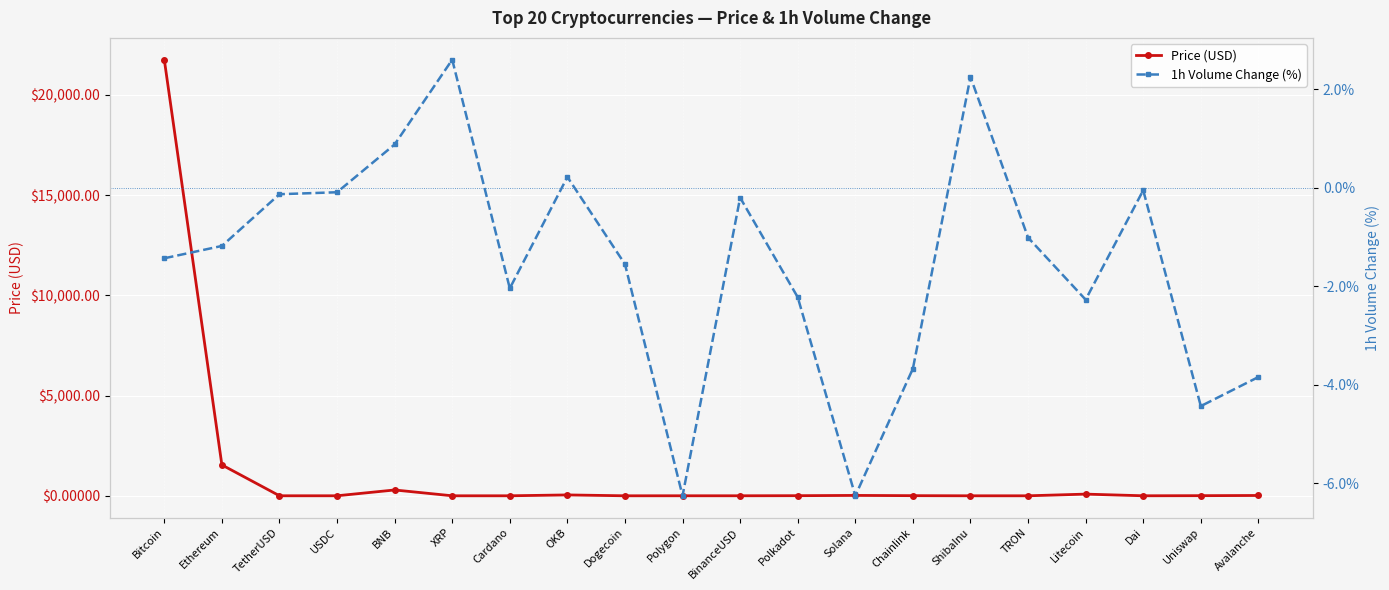

Reading left to right, extract all data points from this chart.

Price (USD): Bitcoin=21750.2	Ethereum=1540.0	TetherUSD=1.0	USDC=1.0	BNB=290.2	XRP=0.4	Cardano=0.3	OKB=43.1	Dogecoin=0.1	Polygon=1.1	BinanceUSD=1.0	Polkadot=5.6	Solana=18.6	Chainlink=6.6	ShibaInu=0.0	TRON=0.1	Litecoin=83.4	Dai=1.0	Uniswap=6.1	Avalanche=15.4
1h Volume Change (%): Bitcoin=-1.4	Ethereum=-1.2	TetherUSD=-0.1	USDC=-0.1	BNB=0.9	XRP=2.6	Cardano=-2.0	OKB=0.2	Dogecoin=-1.6	Polygon=-6.2	BinanceUSD=-0.2	Polkadot=-2.2	Solana=-6.2	Chainlink=-3.7	ShibaInu=2.2	TRON=-1.0	Litecoin=-2.3	Dai=-0.1	Uniswap=-4.4	Avalanche=-3.8